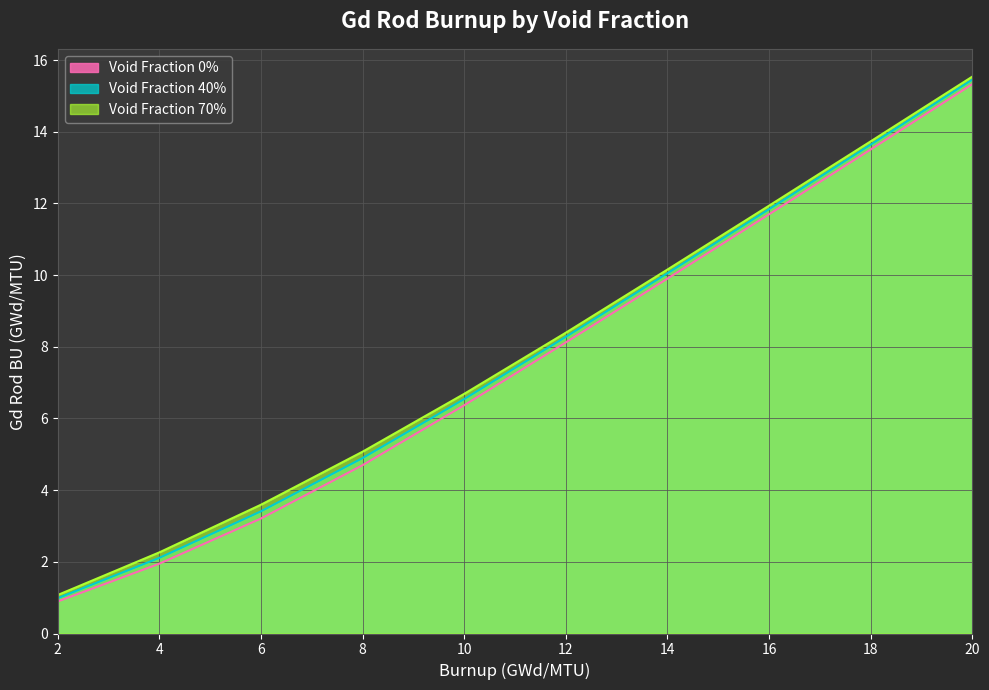

How many data points in Void Fraction 0% are above 8?

5